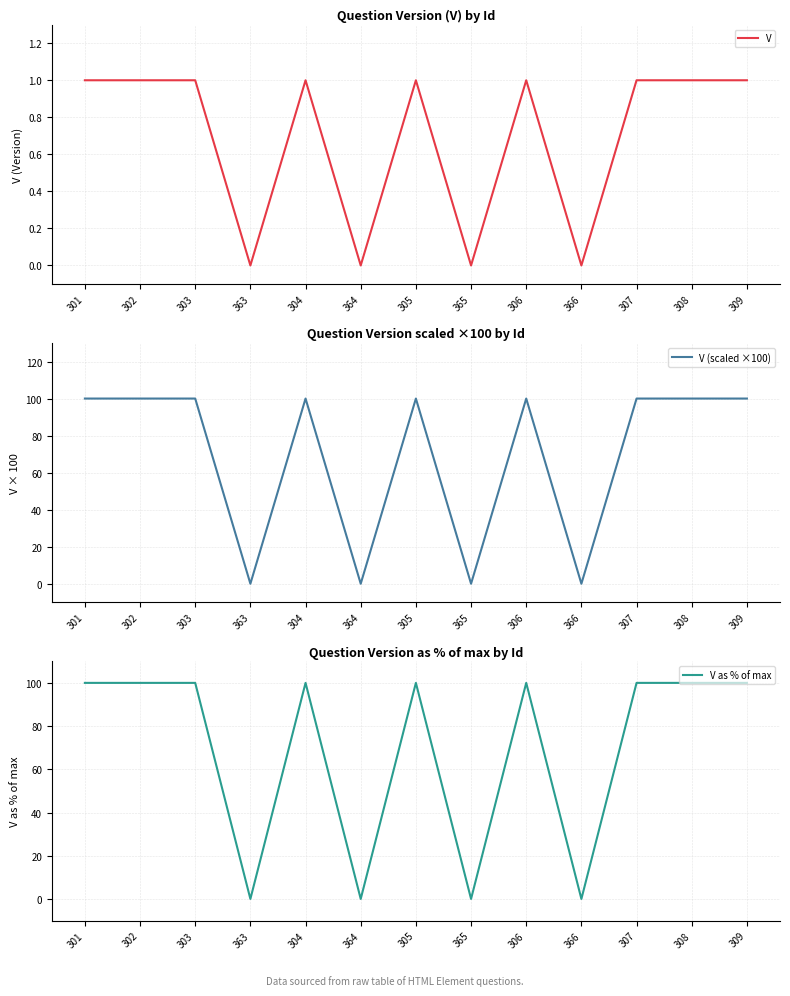

Which series has the largest range (max minus min)?

V (scaled ×100)